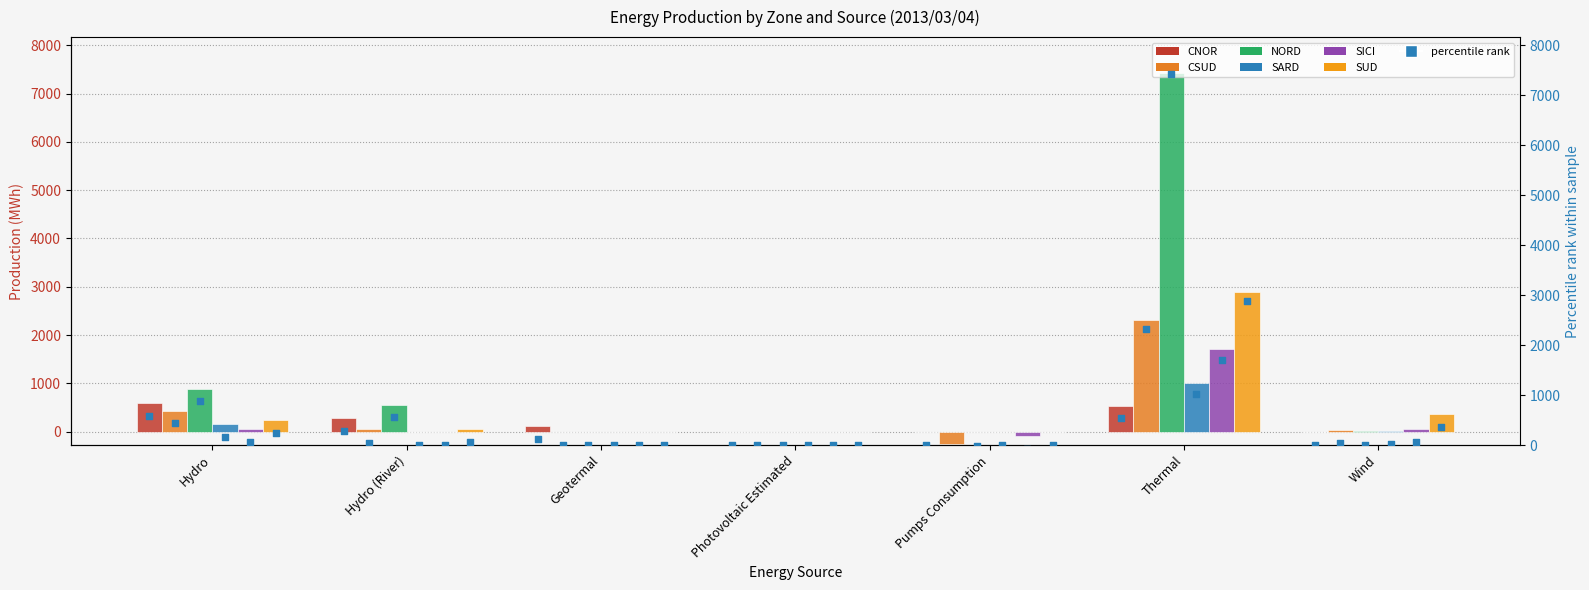

What is the total value across all series at Wind?

498.0